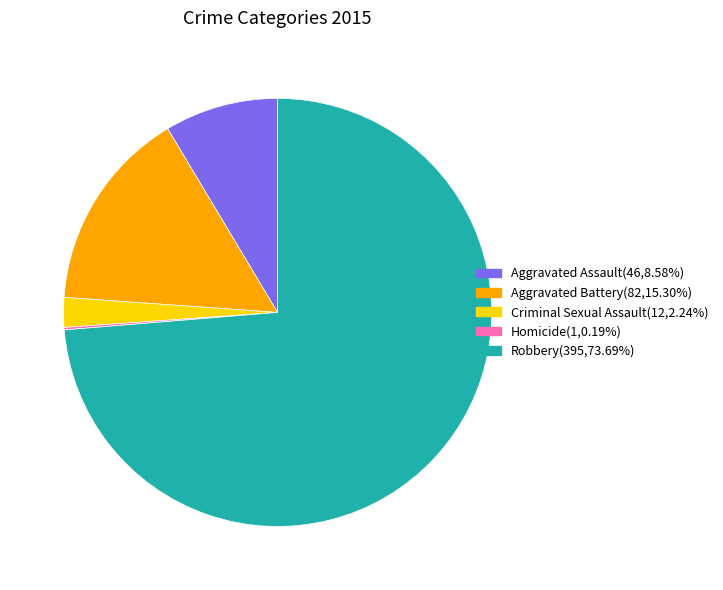

What is the largest slice in the pie chart?

Robbery